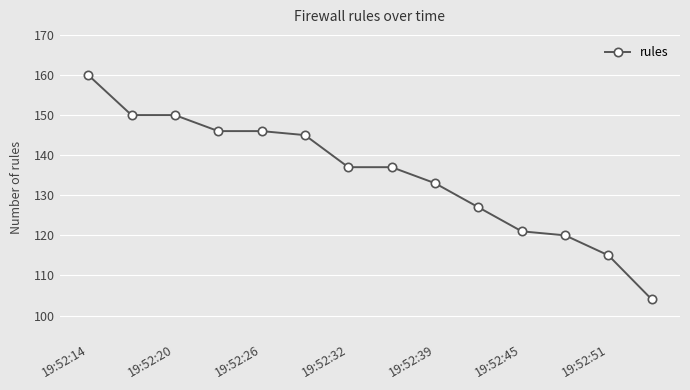

What is the value of the 1st point from the left?

160